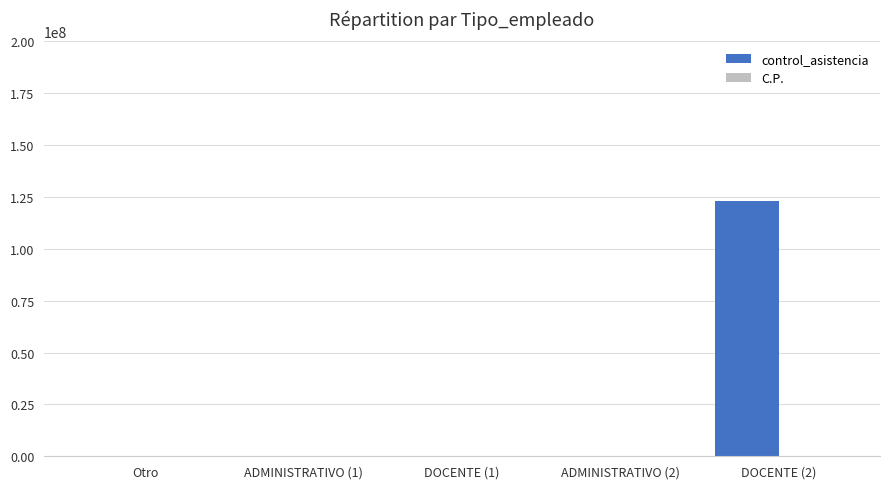

Which series has the largest total across all categories?

control_asistencia